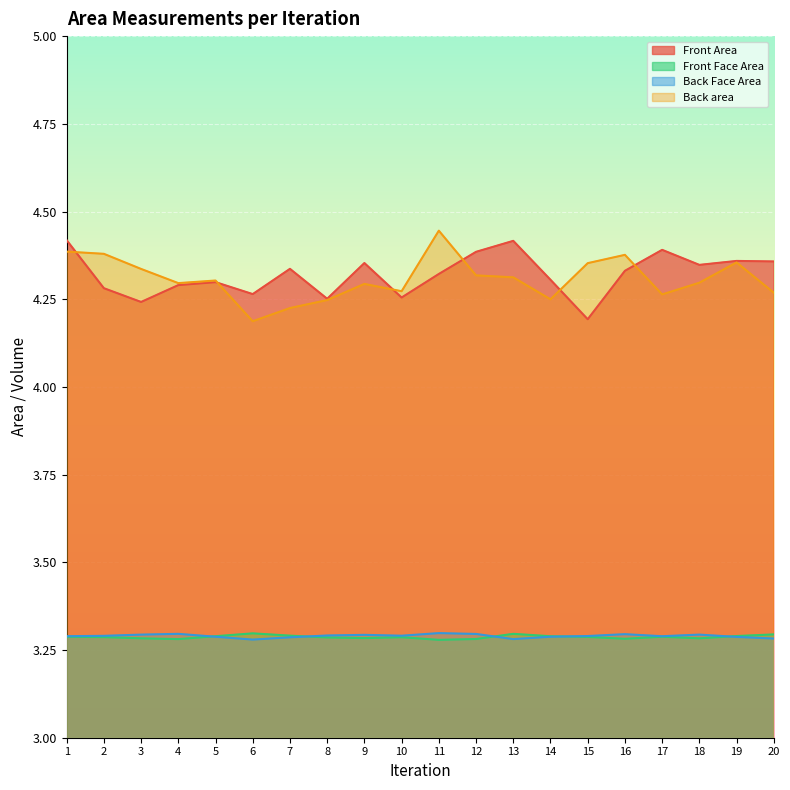

Which label corresponds to the largest value in the chart?

11